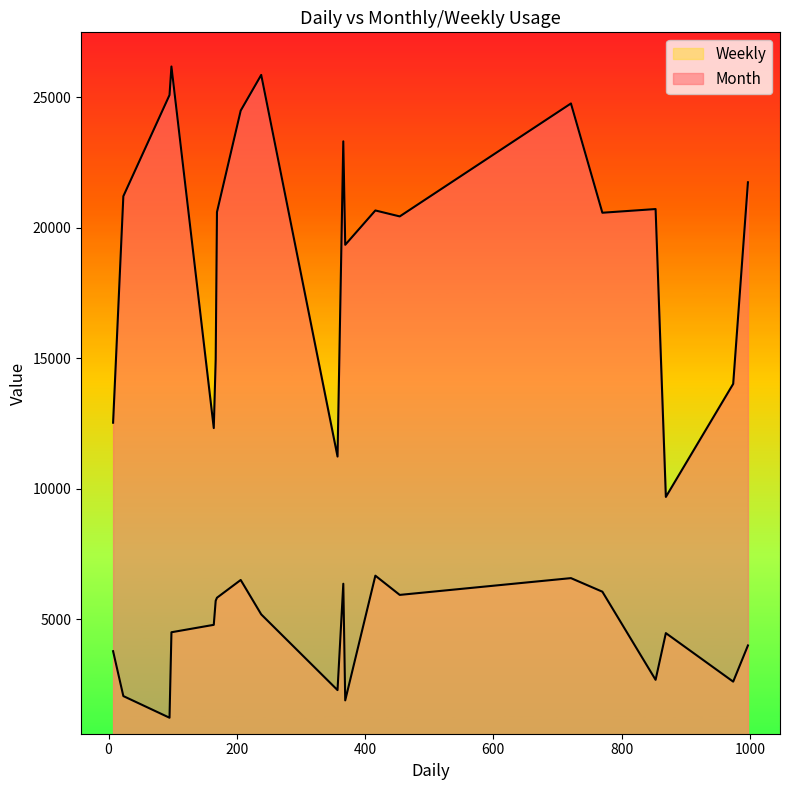

At 23, list the series in order from largest to smallest.

Month, Weekly